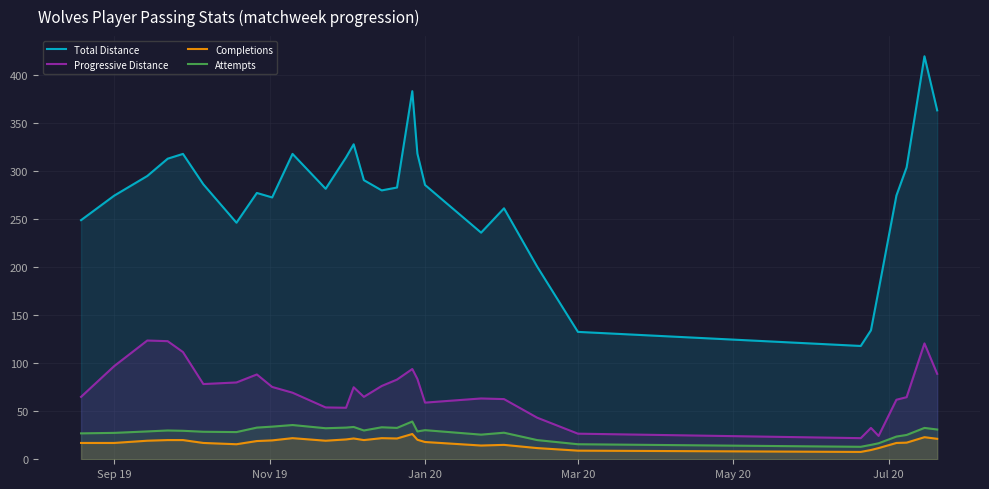

What is the greatest value displayed?

419.7